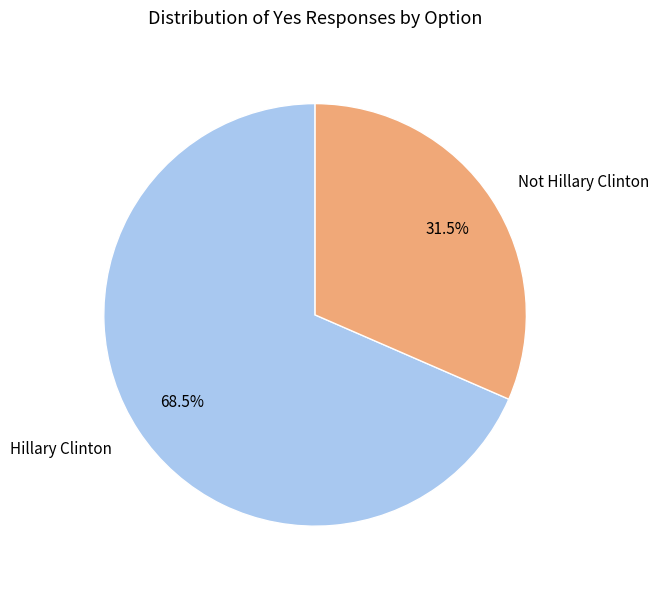

How much of the chart is everything except Hillary Clinton?

31.5%